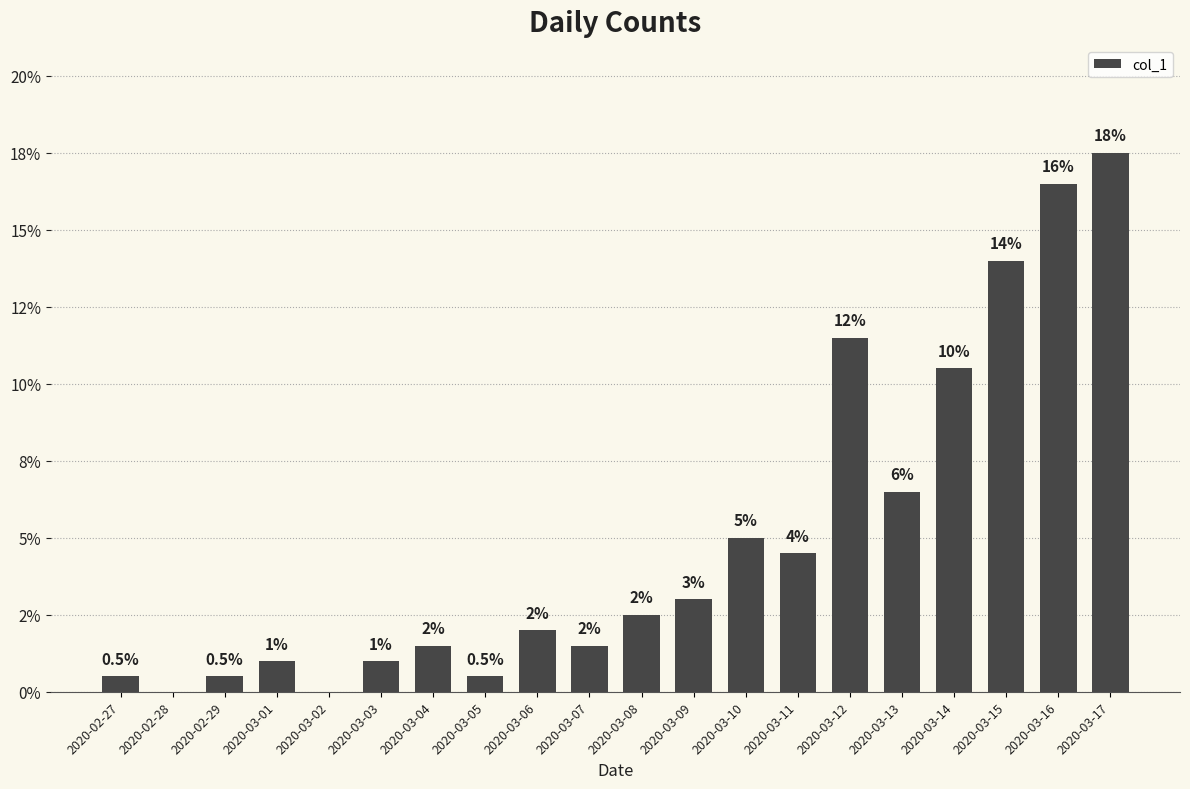

At which label is the value closest to 8?

2020-03-13